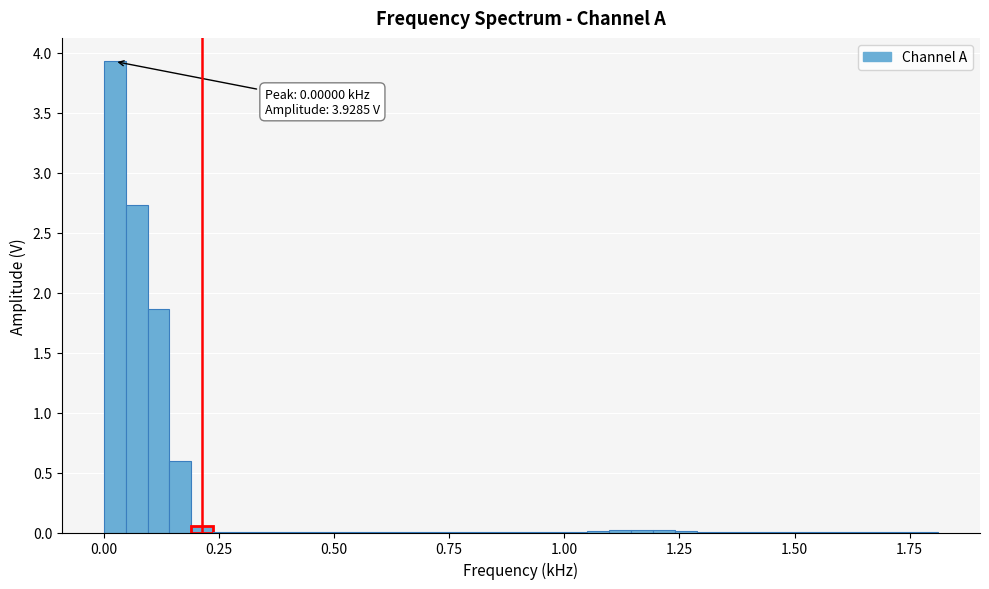

Read against the x-axis, roughly where is the centre of the tallest bar?

0.00